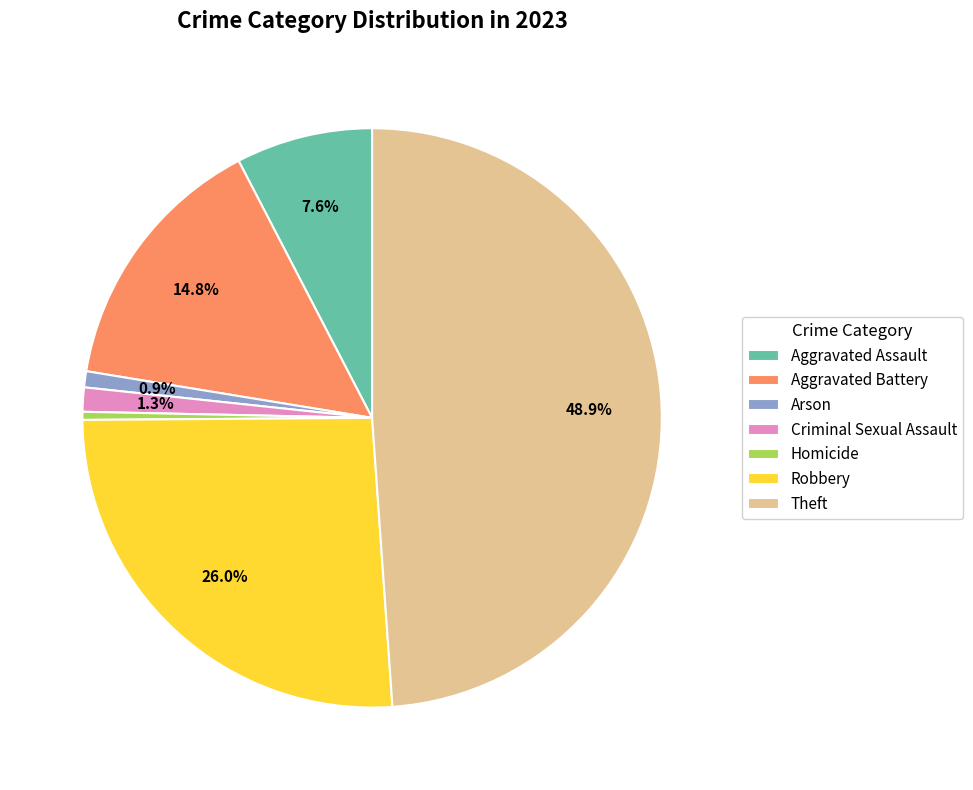

What percentage is NOT represented by Aggravated Battery?

85.2%